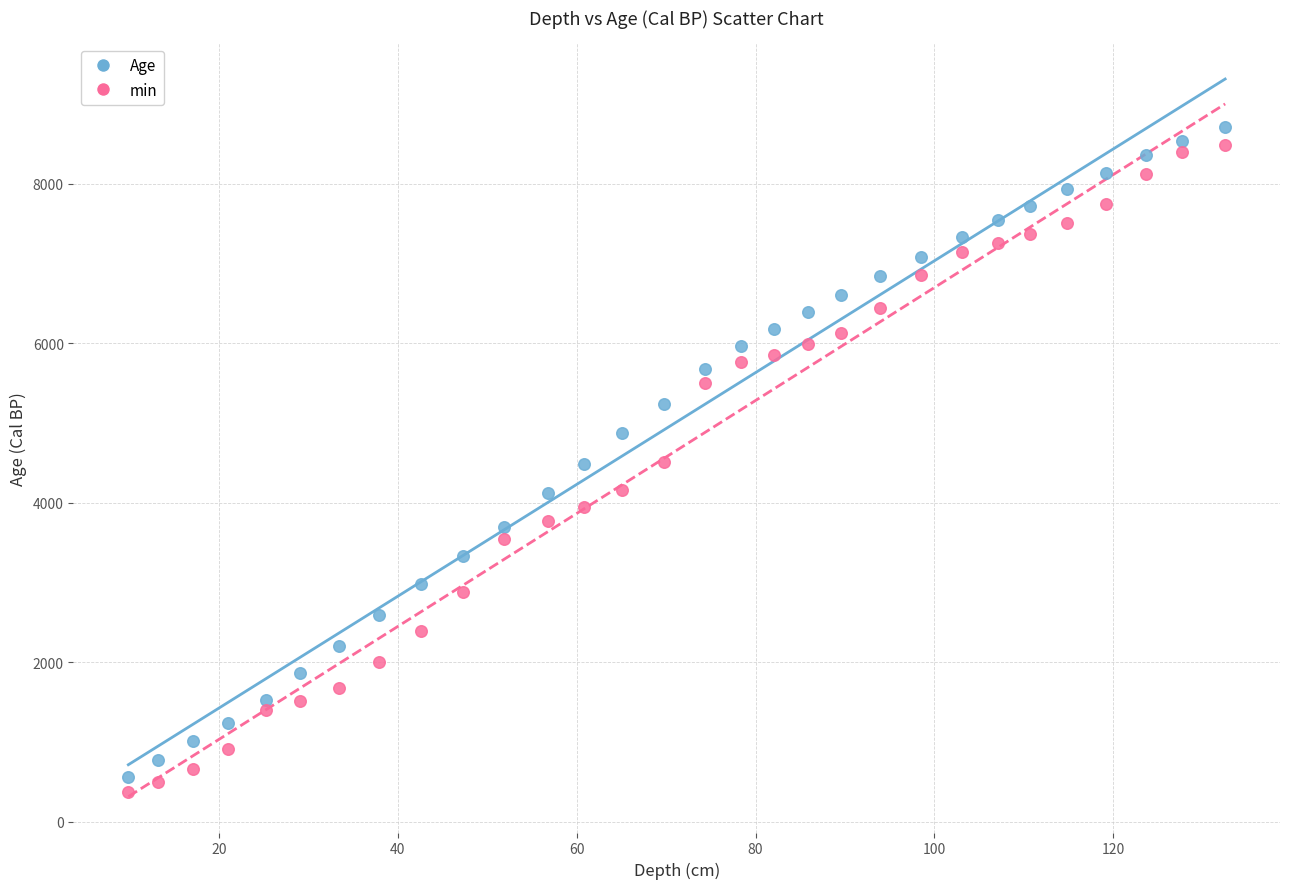

Which series reaches the maximum Y coordinate?

Age